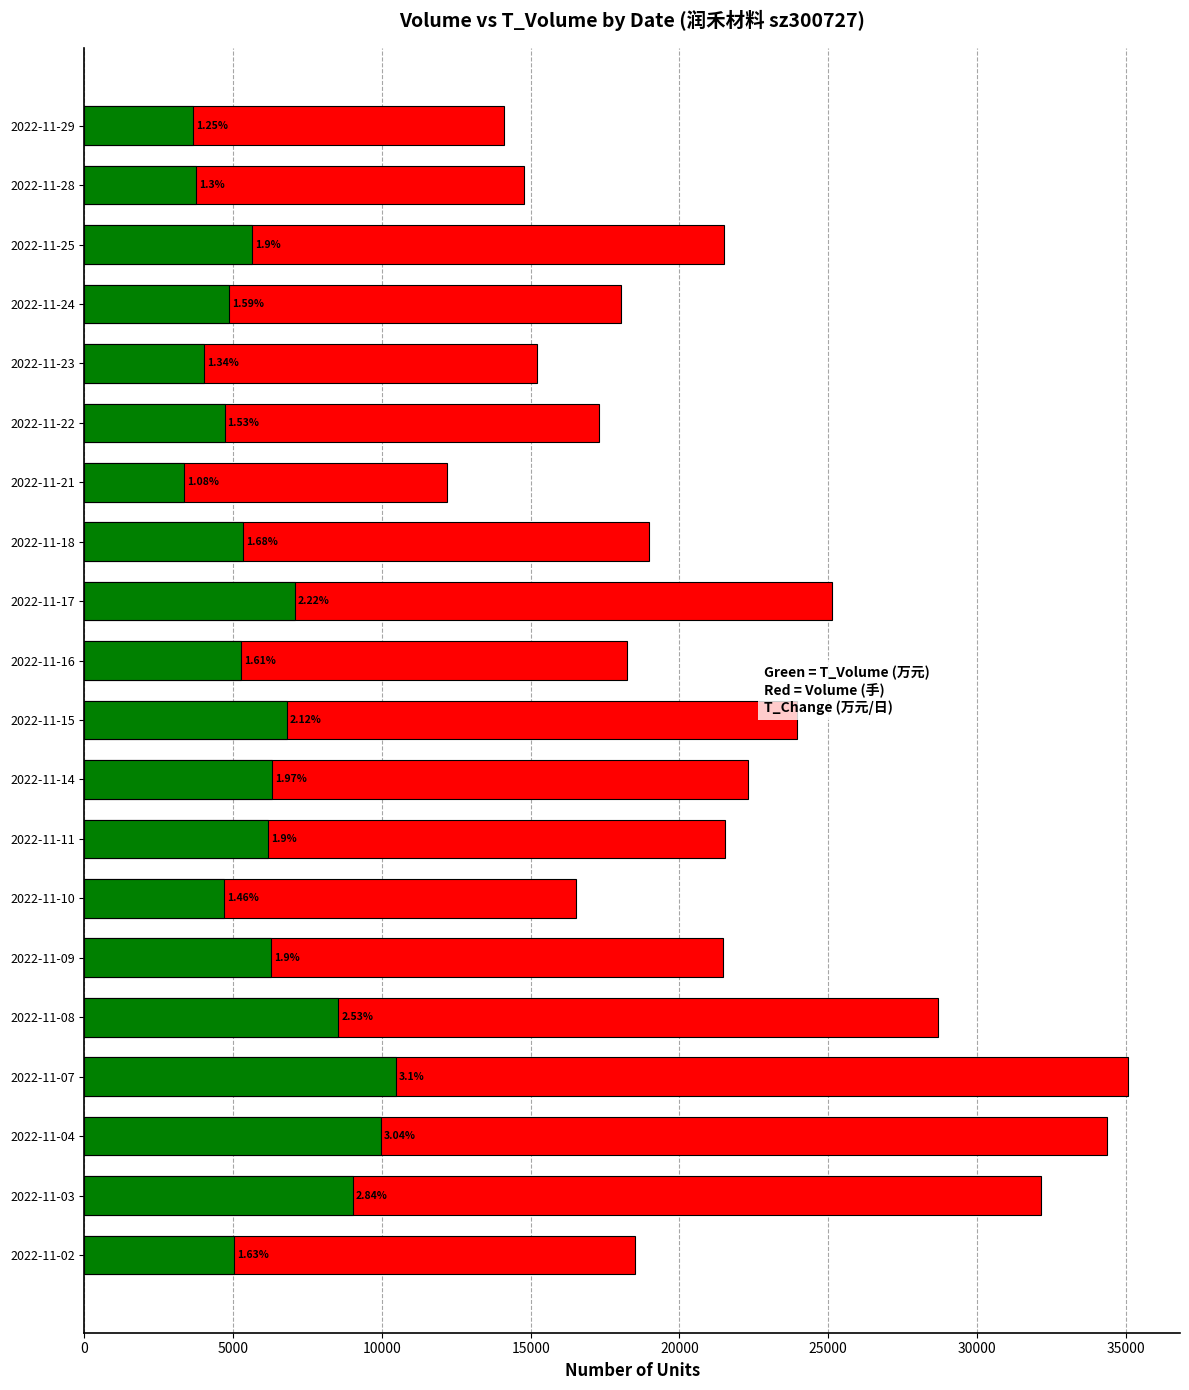

What is the minimum value for t_volume?

3352